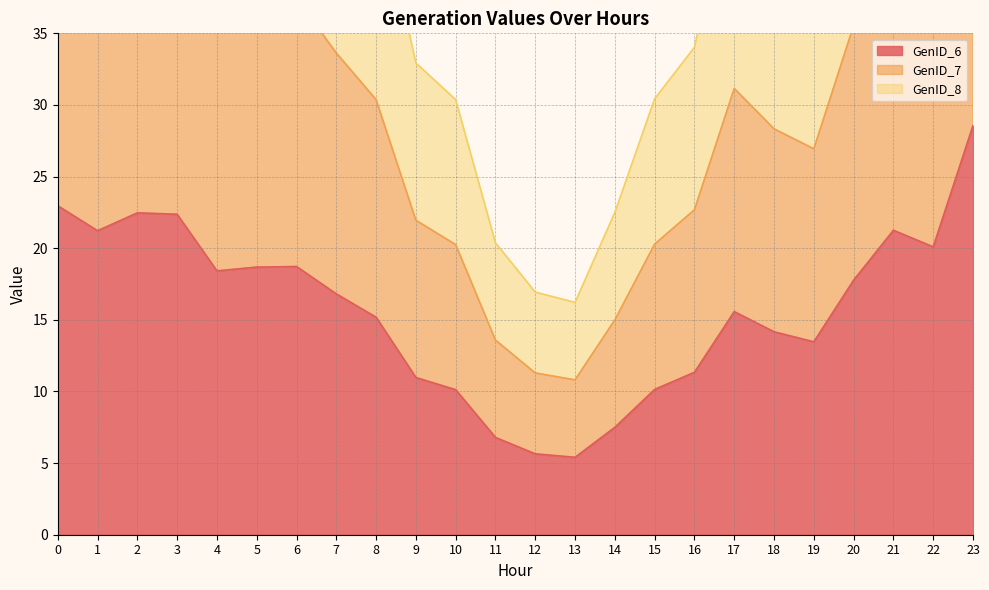

How many distinct data groups are displayed?

3